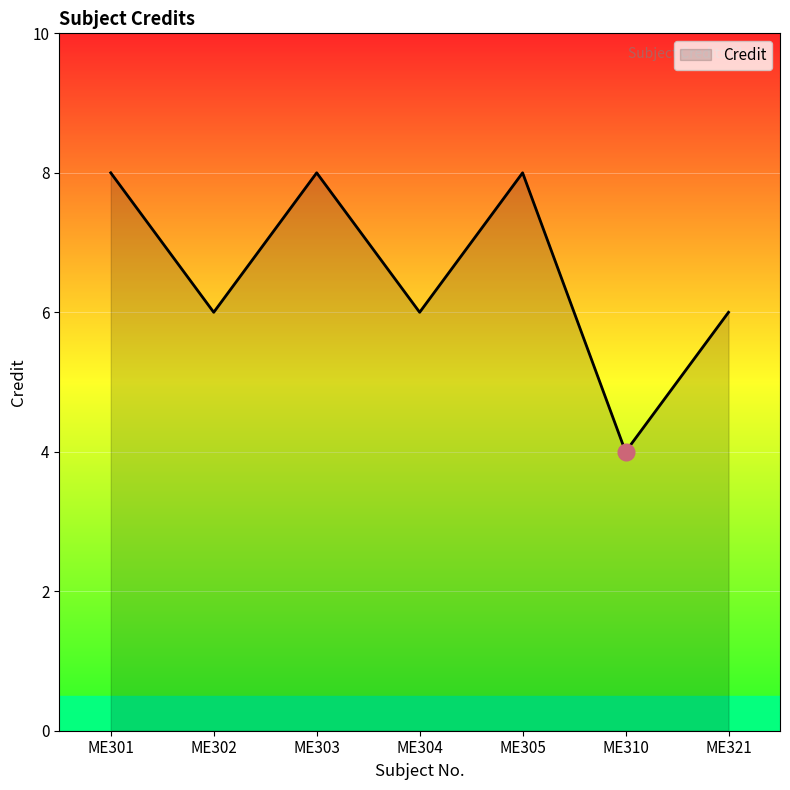

Between ME302 and ME303, which is larger?

ME303